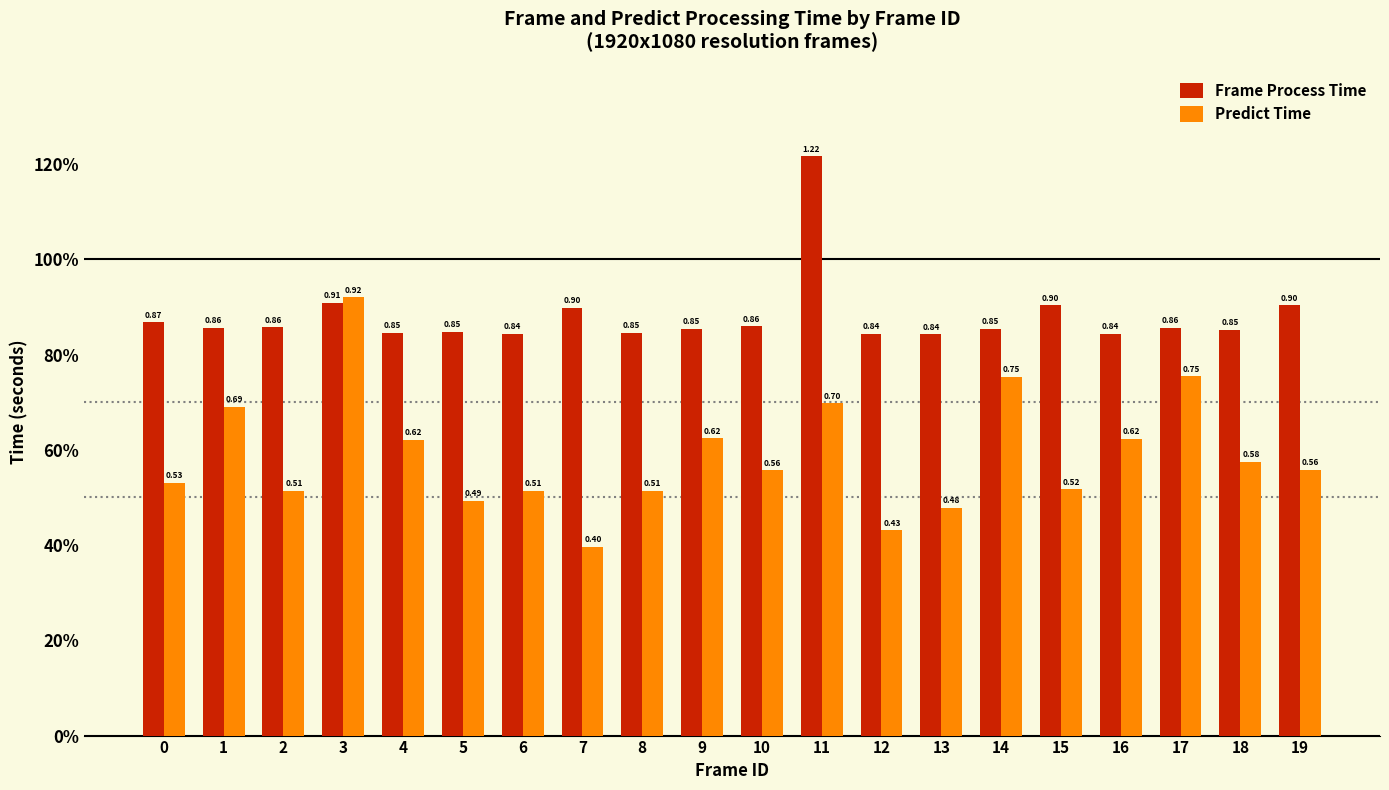

What is the total value across all series at 11?

1.9